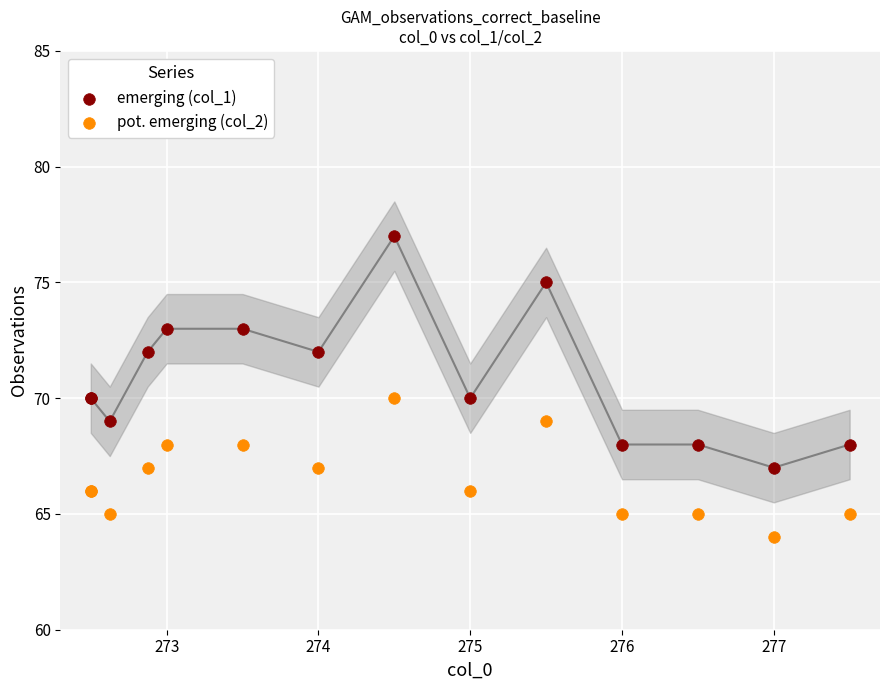

Which series reaches the maximum Y coordinate?

emerging (col_1)